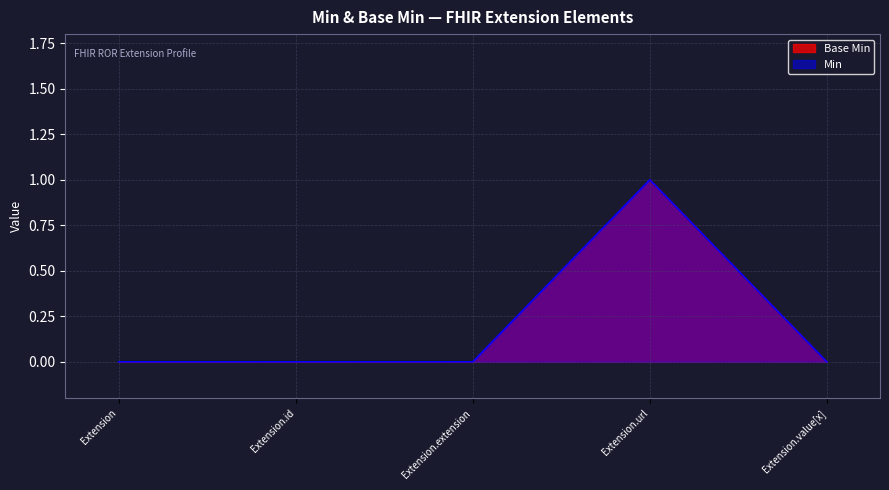

Which series has the largest total across all categories?

Base Min